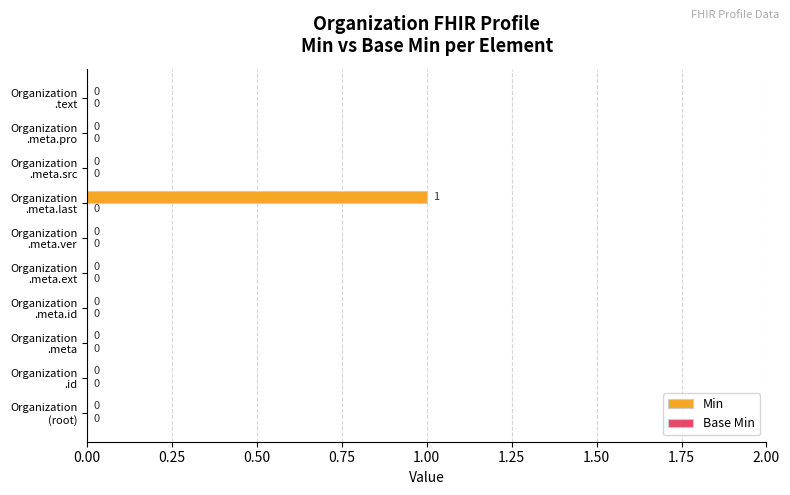

How many data points are above 0?

1